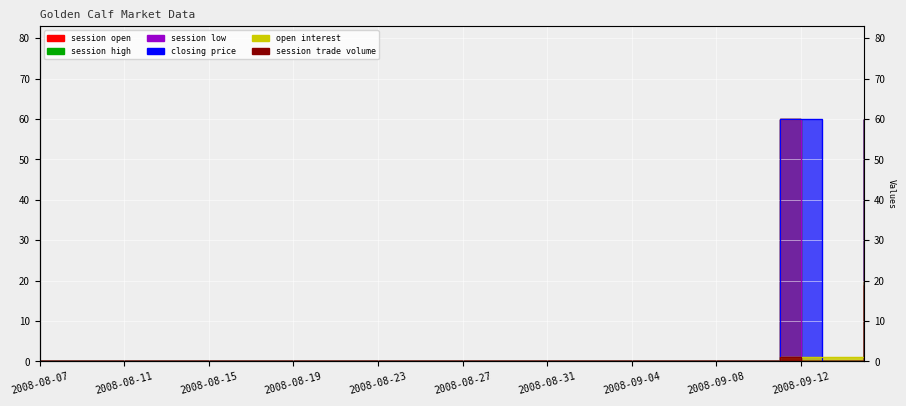

What are all the series names shown in the legend?

open interest, session trade volume, session open, session high, session low, closing price